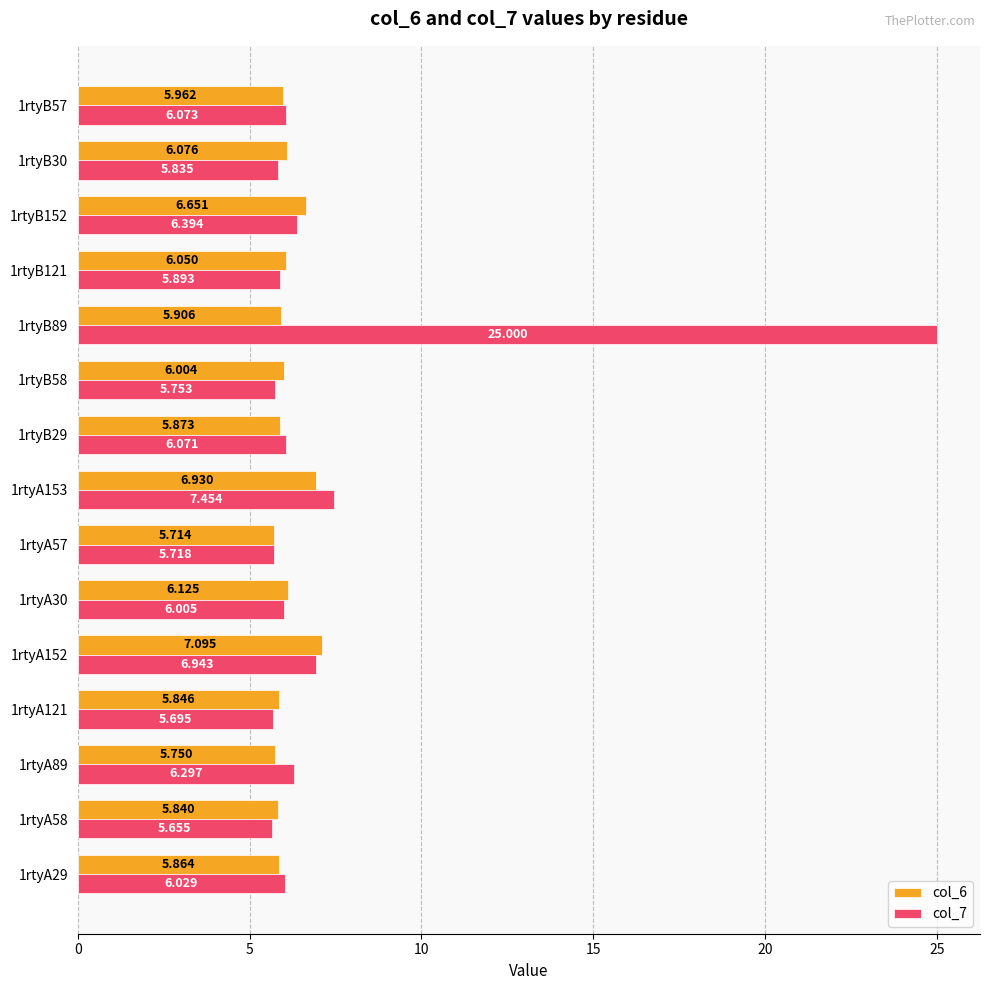

Is the value of col_7 at 1rtyB57 greater than the value of col_6 at 1rtyA152?

No